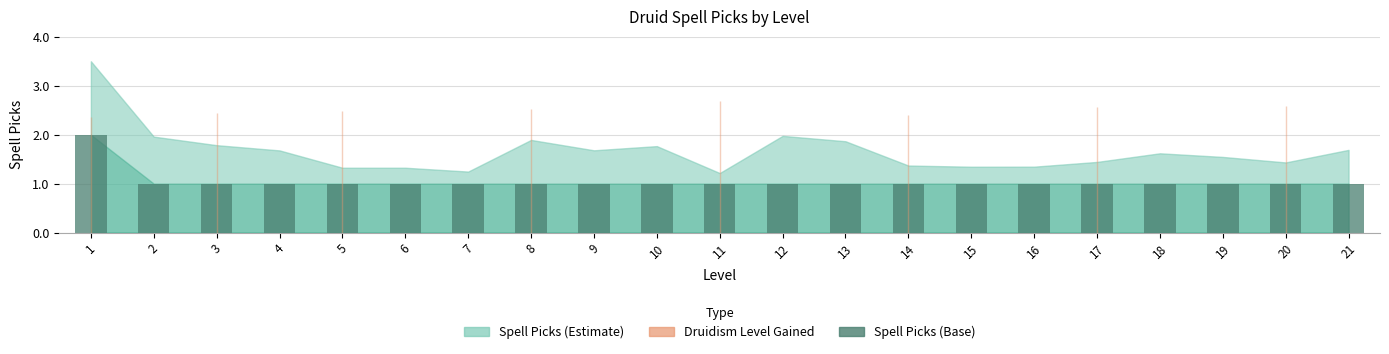

Which category has the highest value across all series?

1